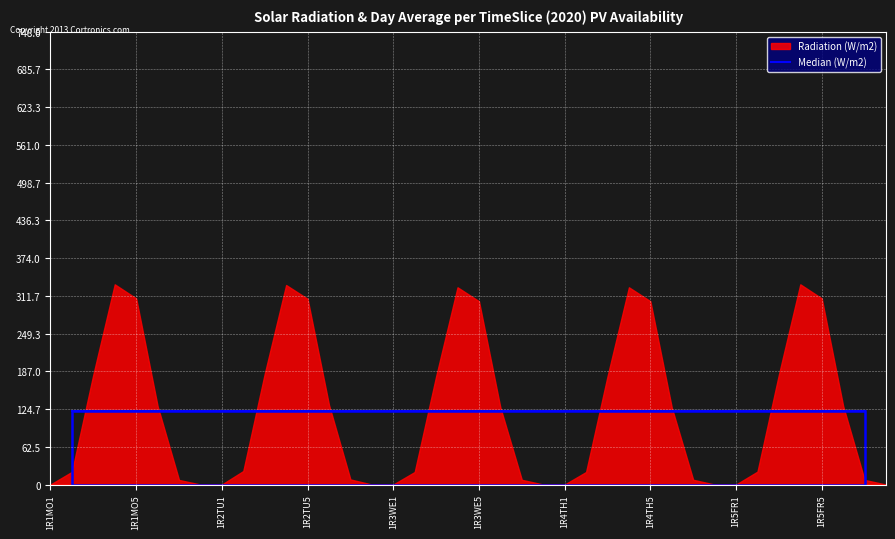

Is it true that the value at 1R5FR8 is 0.2?

False